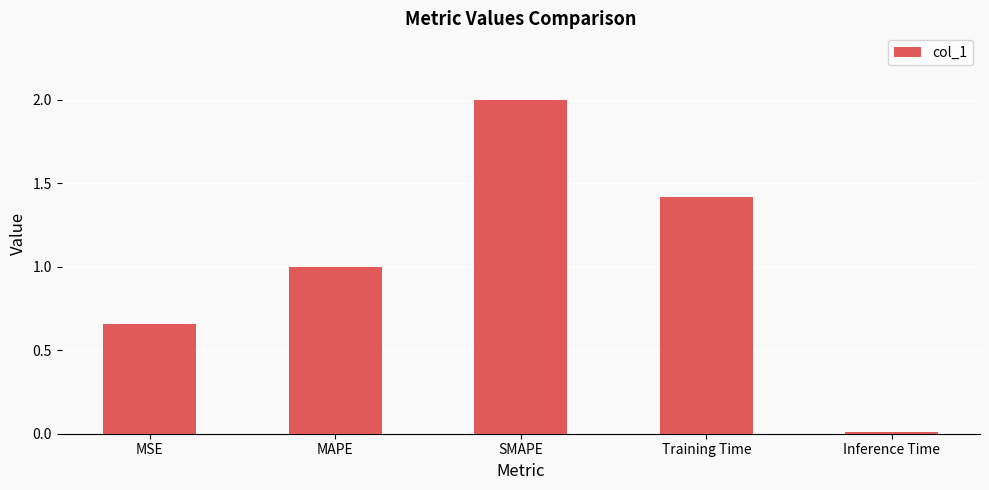

What is the sum of all values?

5.1